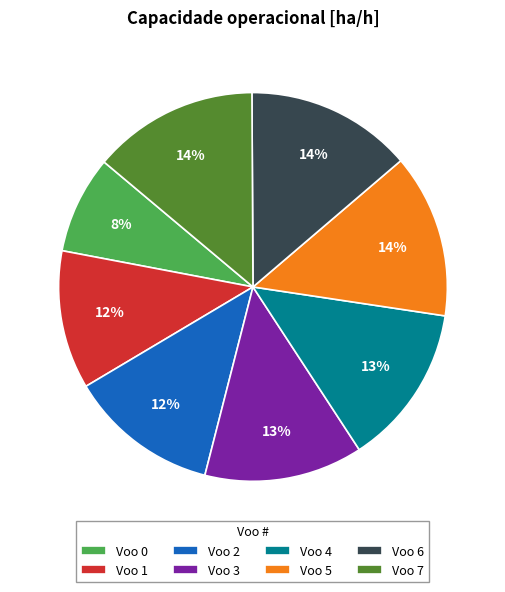

Is the sum of Voo 3 and Voo 1 greater than half?

No